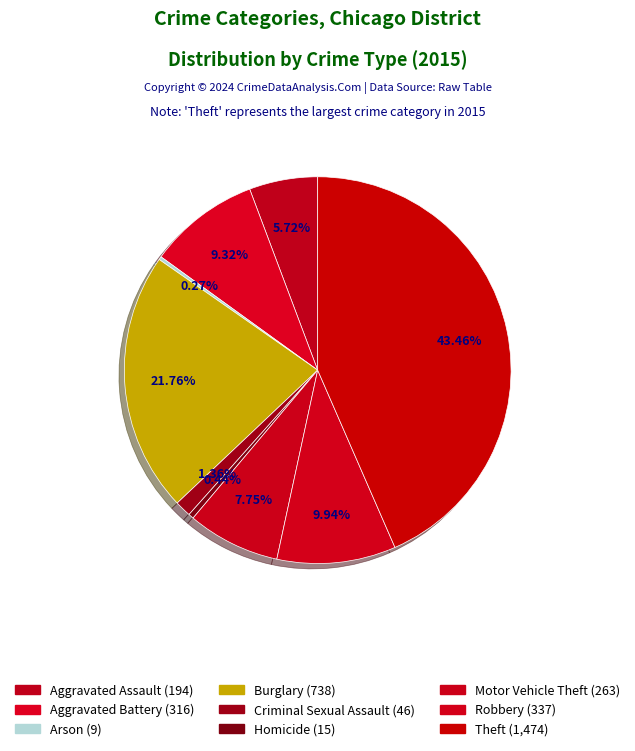

Does Criminal Sexual Assault represent more than half of the total?

No